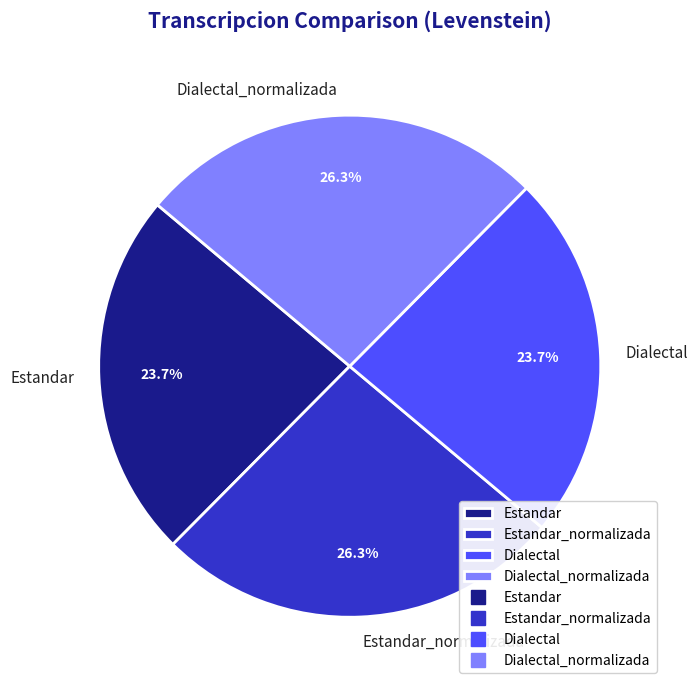

Is Dialectal the majority of the pie?

No